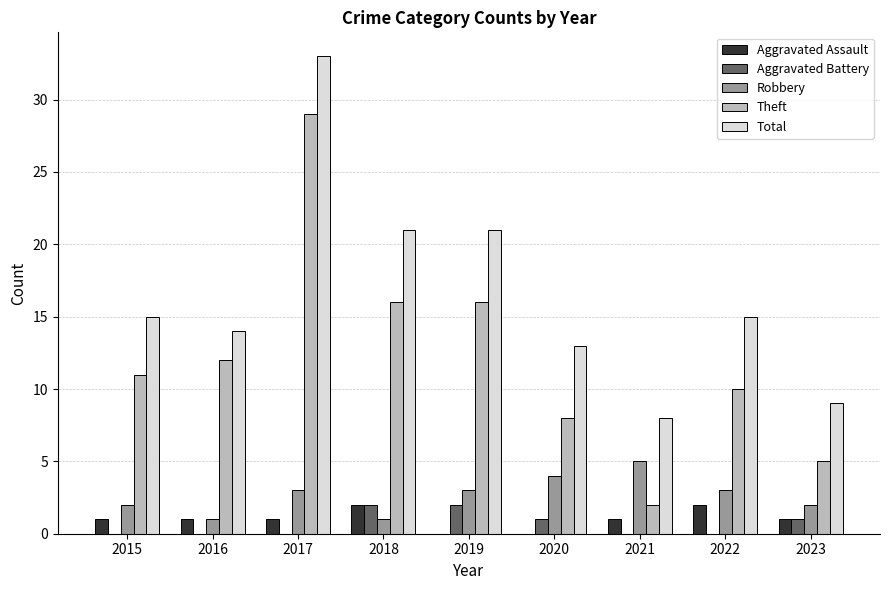

What value does the Total series have at 2023?

9